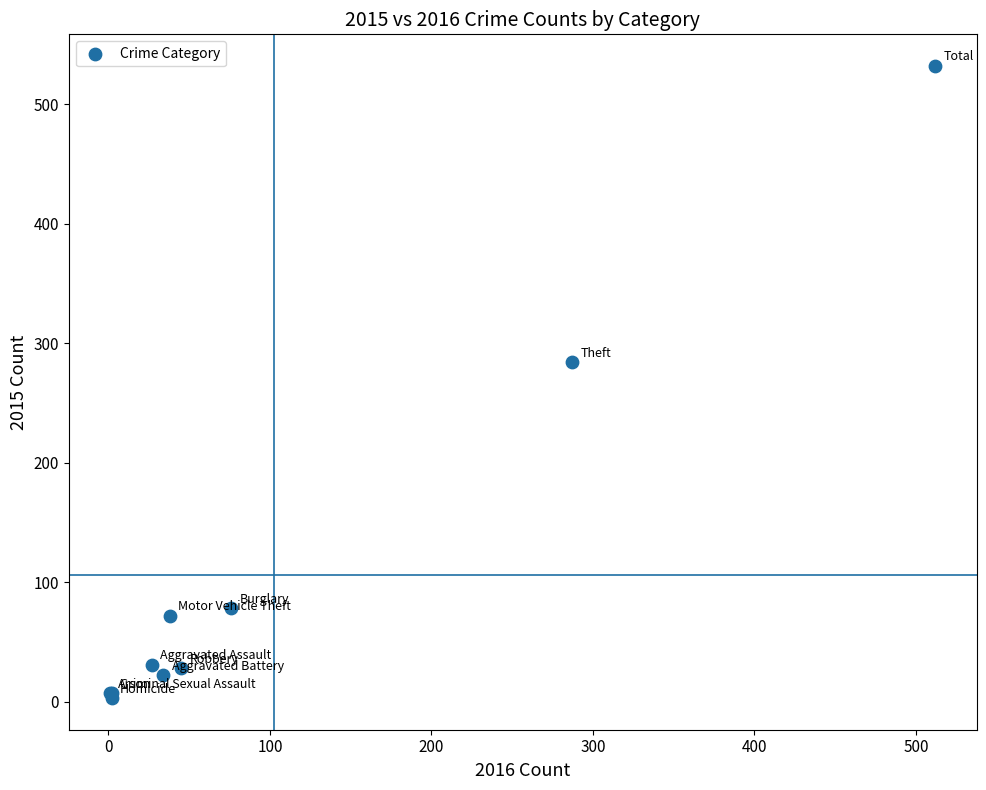

What Y value in the scatter plot is closest to 267?

284